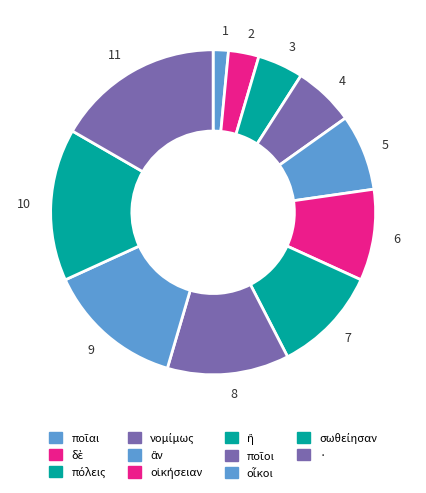

Is it true that 1 is 2% of the pie?

True